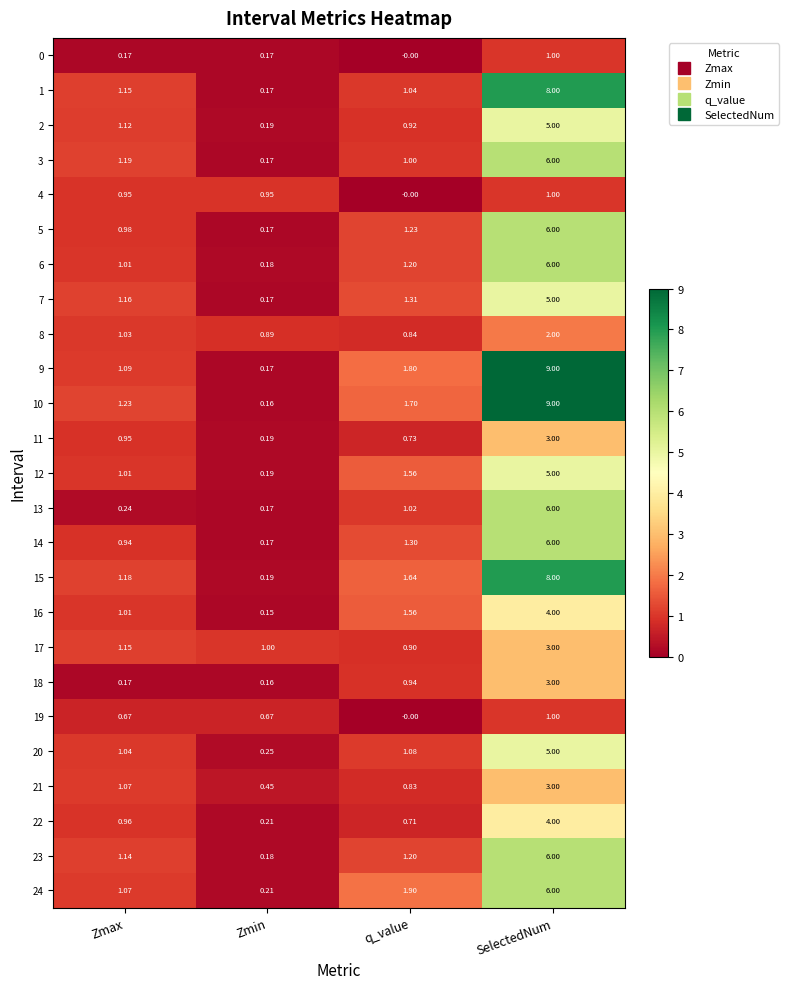

Which series has the largest range (max minus min)?

10